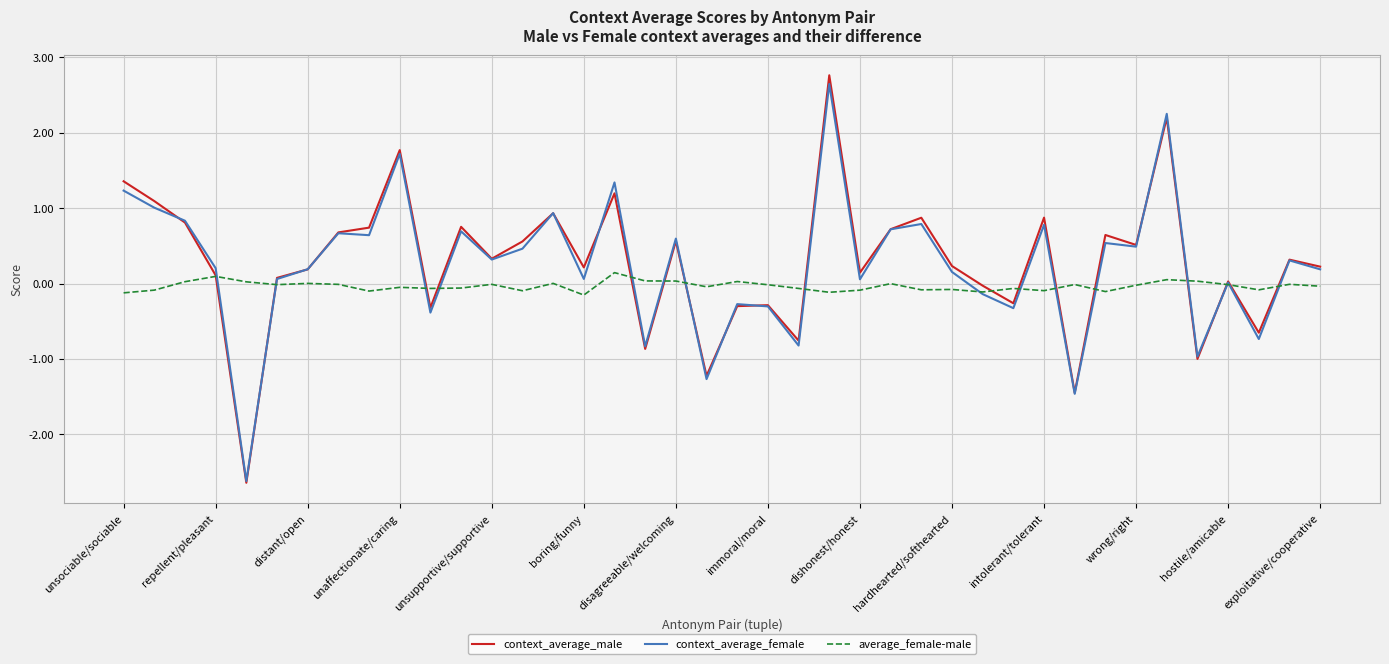

What is the highest value of the context_average_female series?

2.6